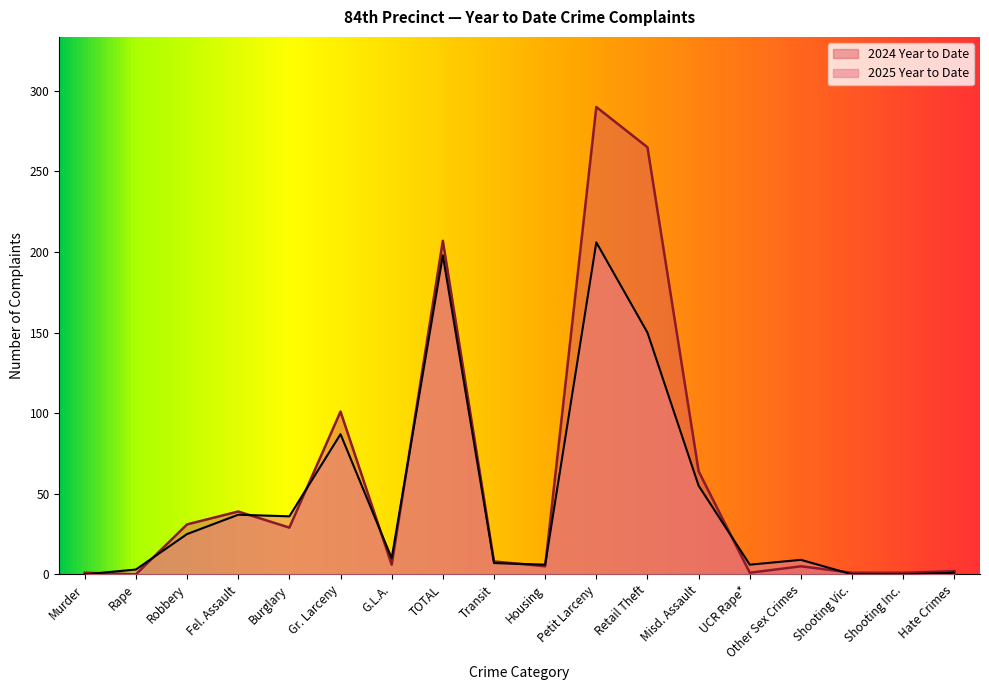

What is the maximum value for 2025 Year to Date?

206